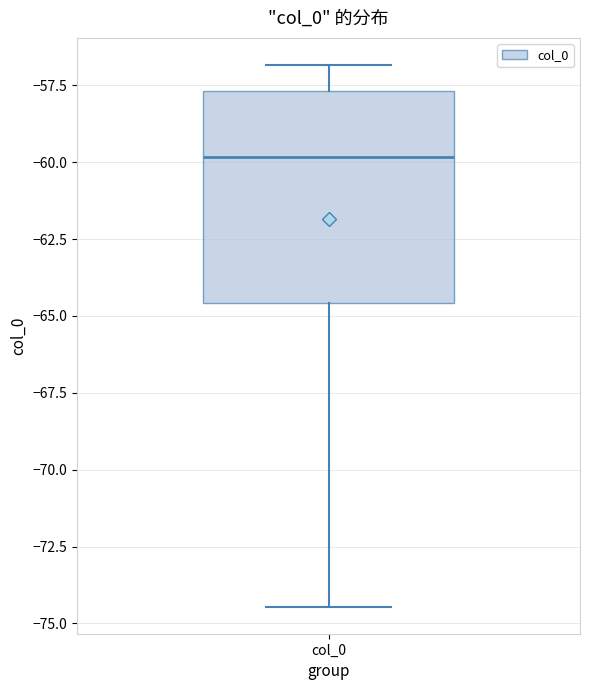

Where is the upper edge of the box for col_0 on the y-axis? The values are not printed on the chart, so give them approximately, as read against the axis.

-57.5